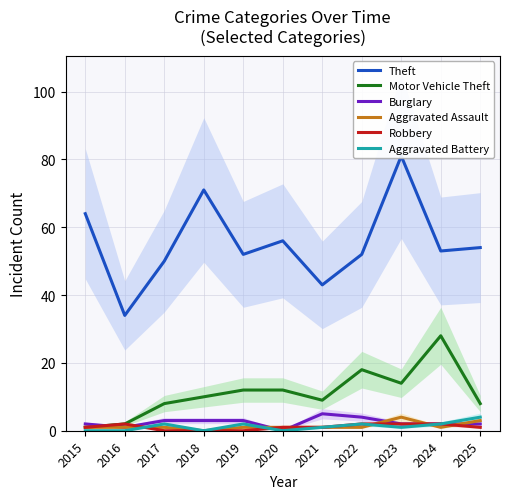

What is the lowest value of the Theft series?

34